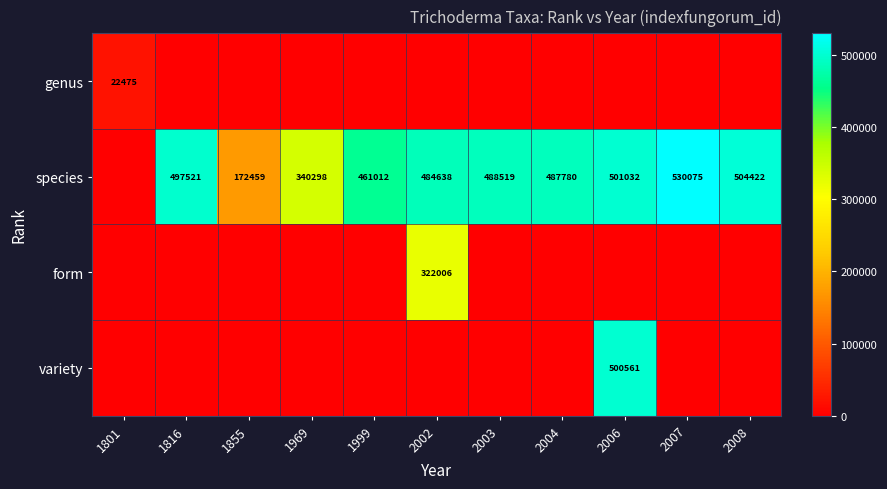

The value of species at 2002 is 484638. True or false?

True